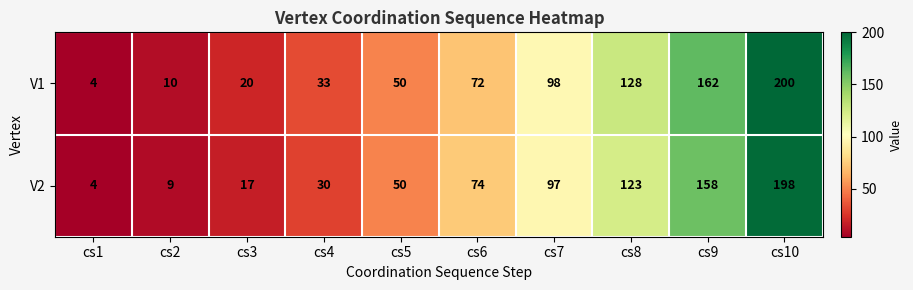

Reading left to right, transcribe all the data shown in this chart.

V1: cs1=4	cs2=10	cs3=20	cs4=33	cs5=50	cs6=72	cs7=98	cs8=128	cs9=162	cs10=200
V2: cs1=4	cs2=9	cs3=17	cs4=30	cs5=50	cs6=74	cs7=97	cs8=123	cs9=158	cs10=198